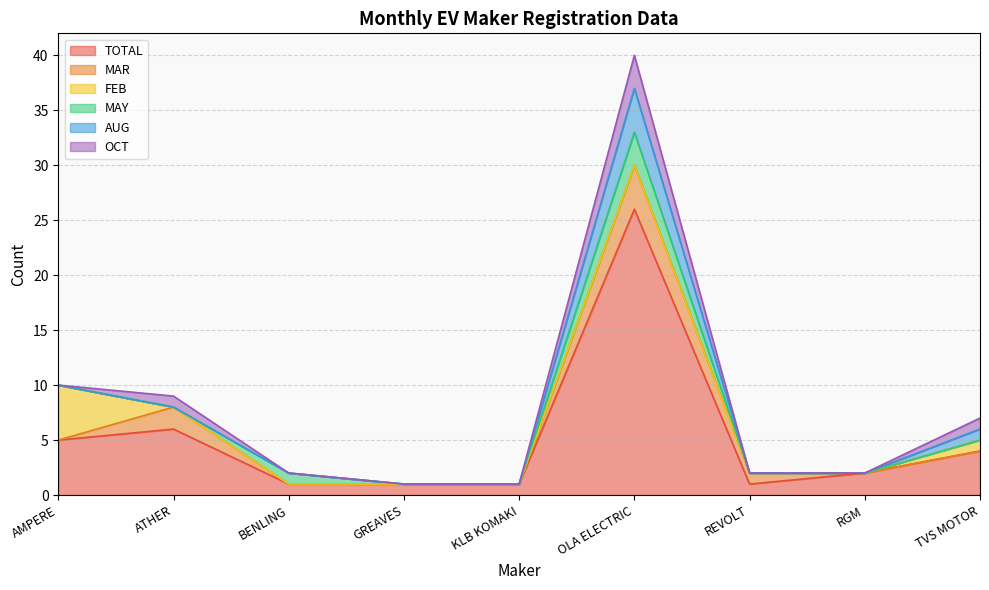

How many data points in OCT are above 0?

3